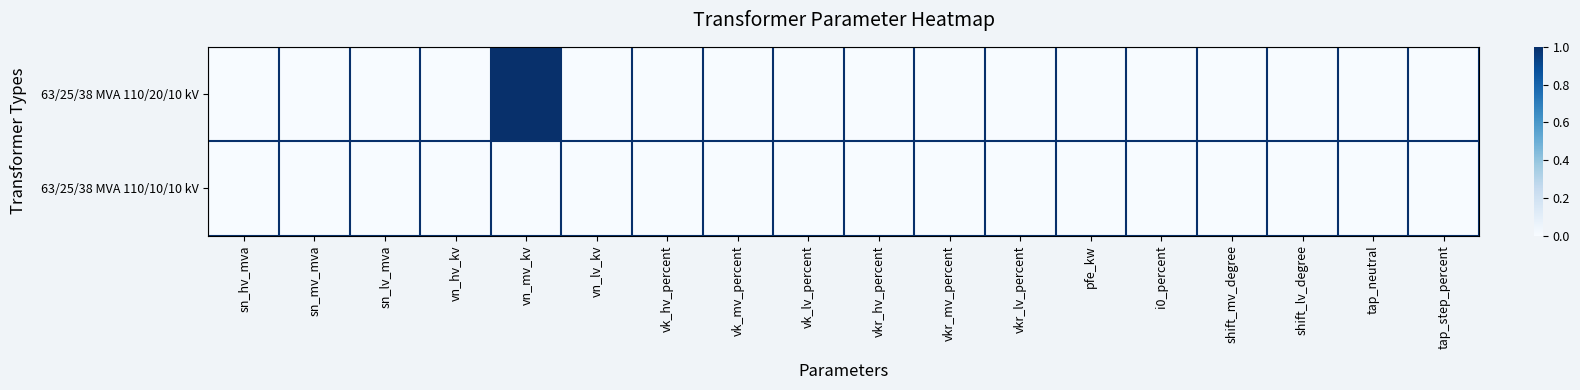

Reading left to right, transcribe all the data shown in this chart.

63/25/38 MVA 110/20/10 kV: sn_hv_mva=0	sn_mv_mva=0	sn_lv_mva=0	vn_hv_kv=0	vn_mv_kv=1	vn_lv_kv=0	vk_hv_percent=0	vk_mv_percent=0	vk_lv_percent=0	vkr_hv_percent=0	vkr_mv_percent=0	vkr_lv_percent=0	pfe_kw=0	i0_percent=0	shift_mv_degree=0	shift_lv_degree=0	tap_neutral=0	tap_step_percent=0
63/25/38 MVA 110/10/10 kV: sn_hv_mva=0	sn_mv_mva=0	sn_lv_mva=0	vn_hv_kv=0	vn_mv_kv=0	vn_lv_kv=0	vk_hv_percent=0	vk_mv_percent=0	vk_lv_percent=0	vkr_hv_percent=0	vkr_mv_percent=0	vkr_lv_percent=0	pfe_kw=0	i0_percent=0	shift_mv_degree=0	shift_lv_degree=0	tap_neutral=0	tap_step_percent=0